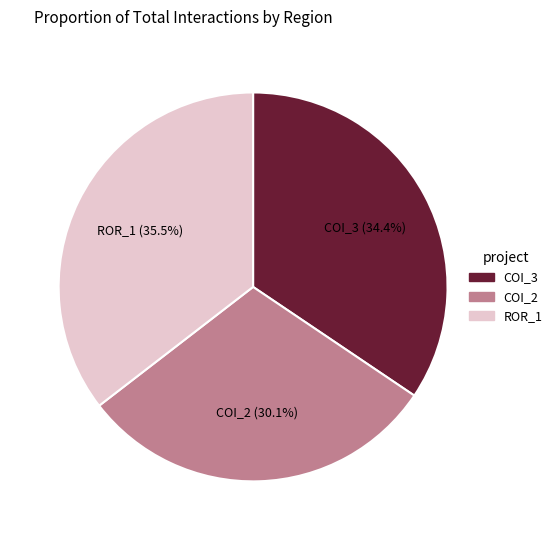

Which slice is the largest?

ROR_1 (35.5%)